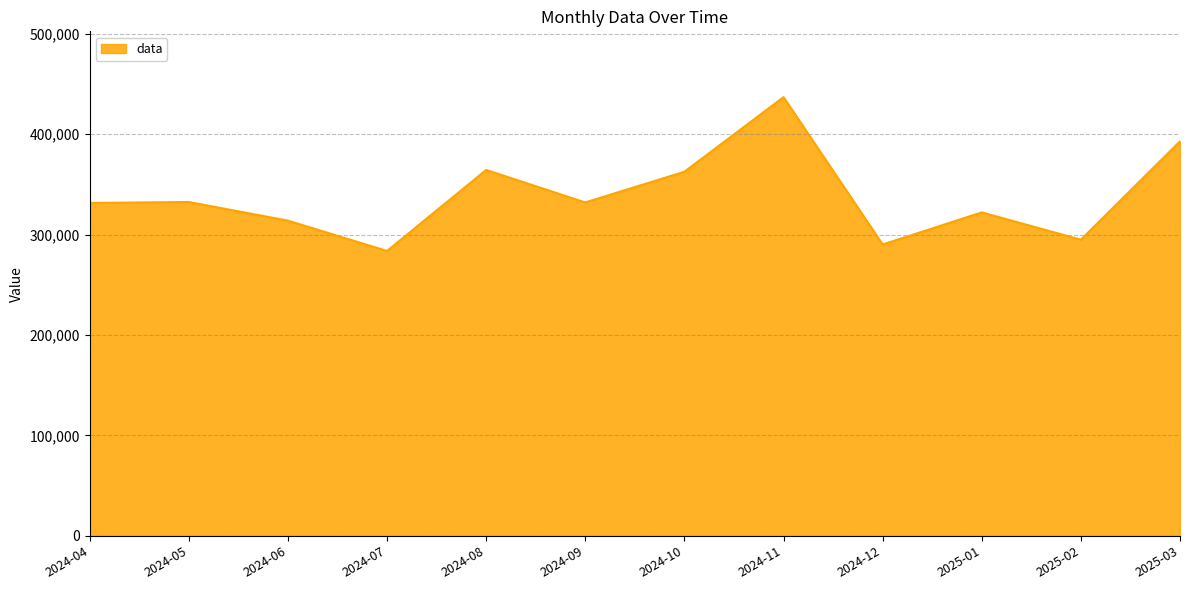

What is the maximum value shown in the chart?

436954.0